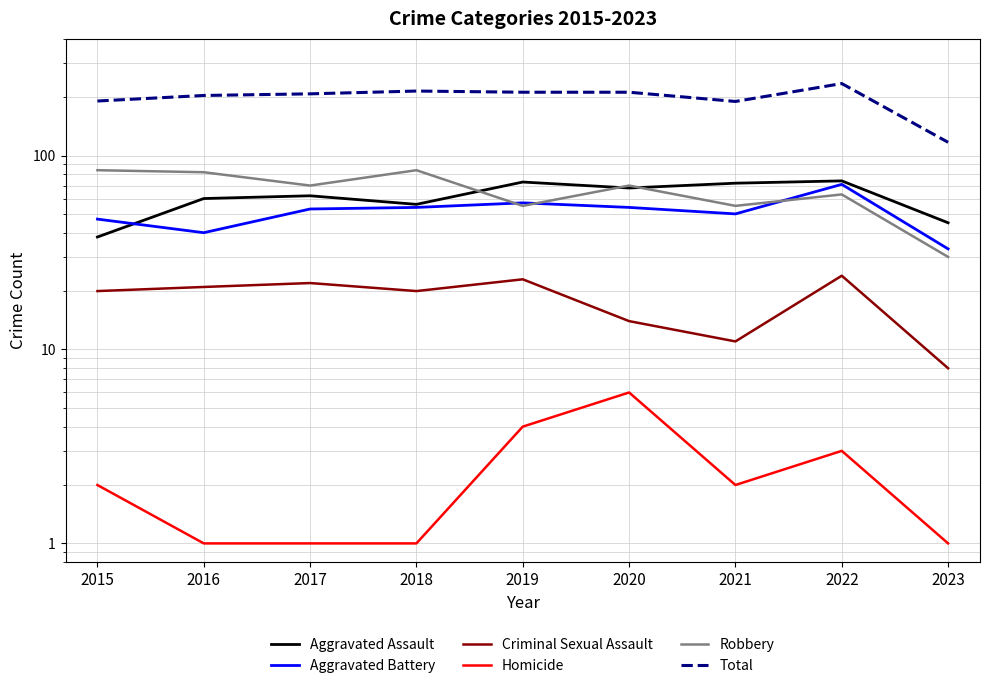

Where is Total nearest to the value 176?

2021